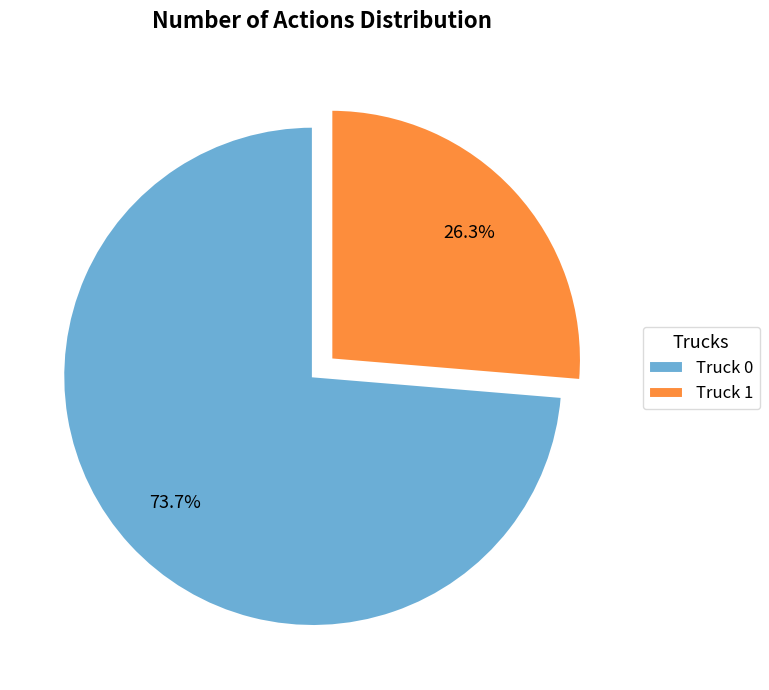

Between Truck 0 and Truck 1, which is larger?

Truck 0